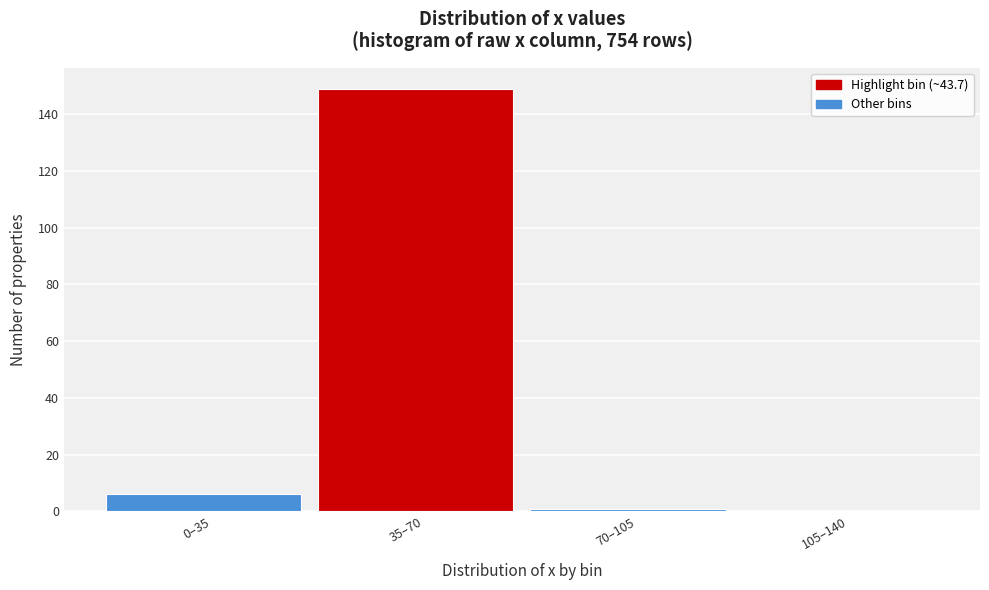

Reading left to right, transcribe all the data shown in this chart.

0–35=6	35–70=149	70–105=1	105–140=0